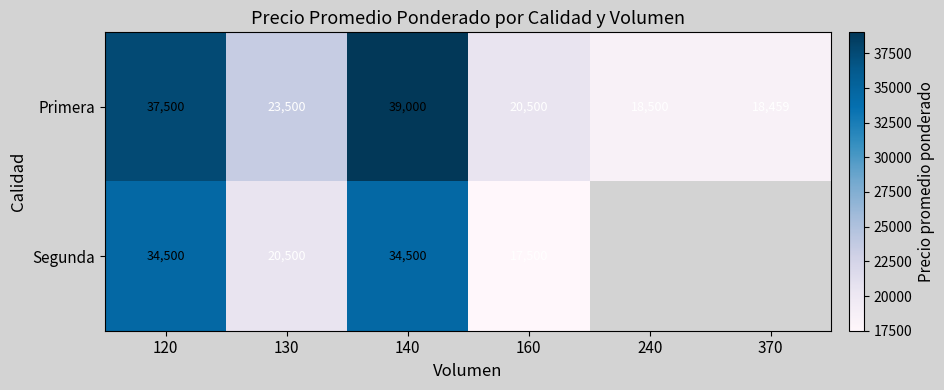

What is the total value across all series at 120?

72000